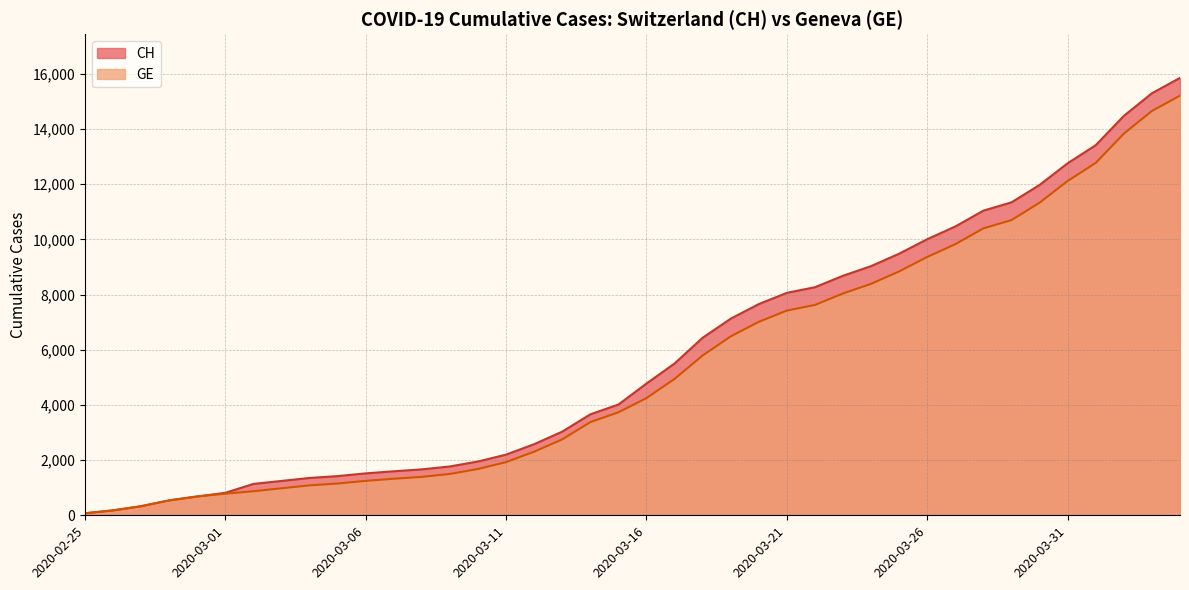

What is the difference between the maximum and minimum values in the CH series?

15777